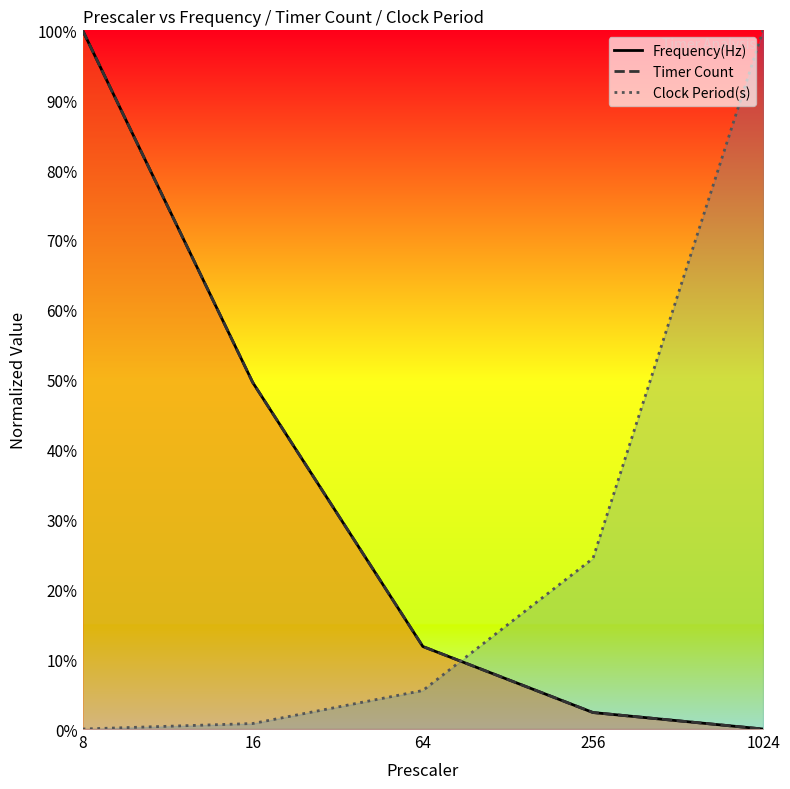

What are all the series names shown in the legend?

Frequency(Hz), Timer Count, Clock Period(s)